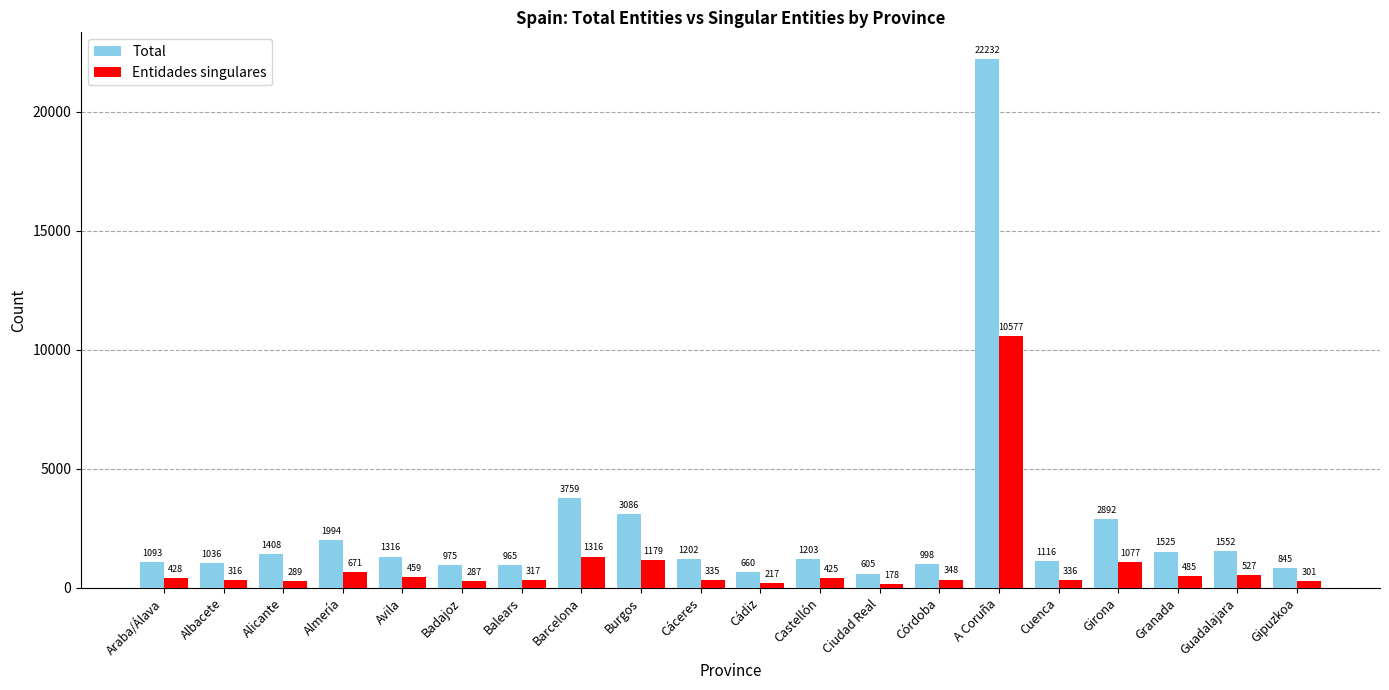

Reading left to right, transcribe all the data shown in this chart.

Total: 1093	1036	1408	1994	1316	975	965	3759	3086	1202	660	1203	605	998	22232	1116	2892	1525	1552	845
Entidades singulares: 428	316	289	671	459	287	317	1316	1179	335	217	425	178	348	10577	336	1077	485	527	301